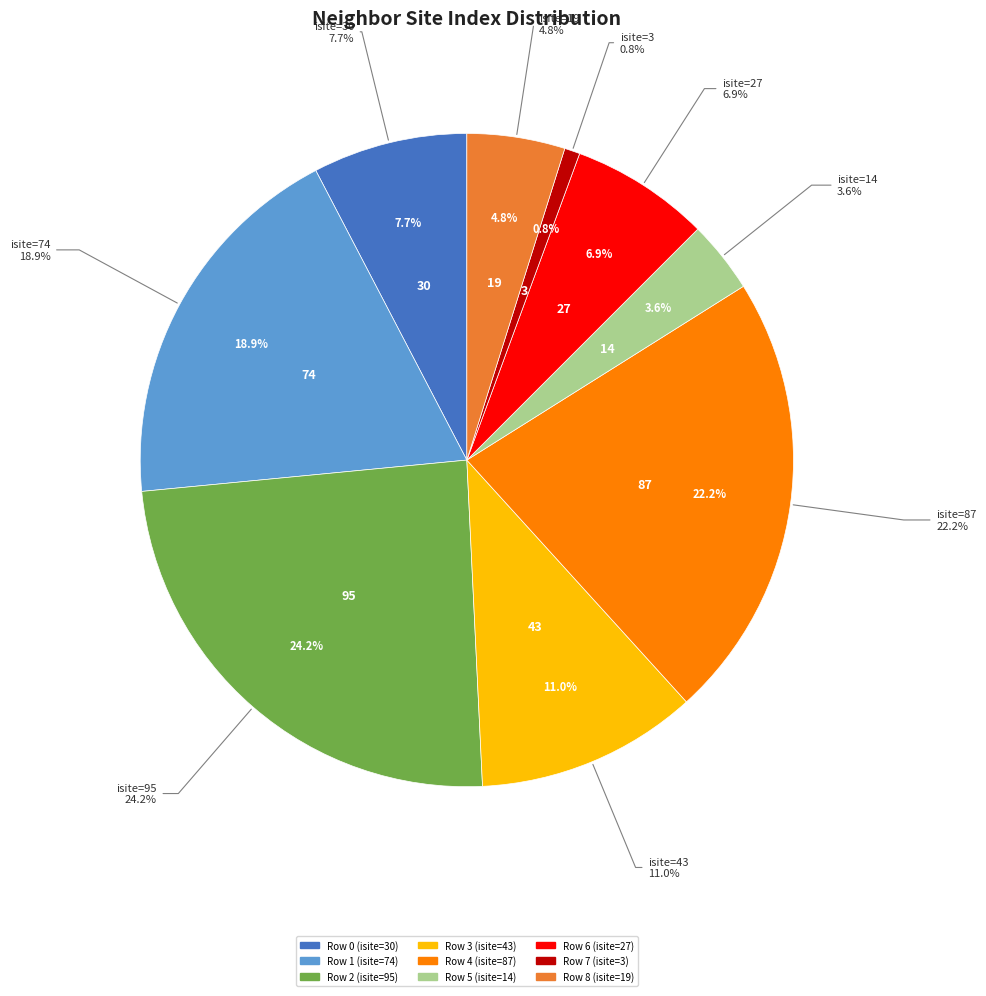

Which category has the biggest portion of the pie?

Row 2 (isite=95)